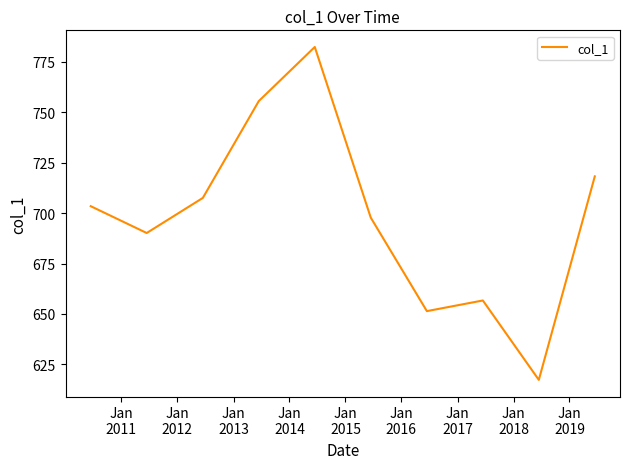

What is the maximum value shown in the chart?

782.4